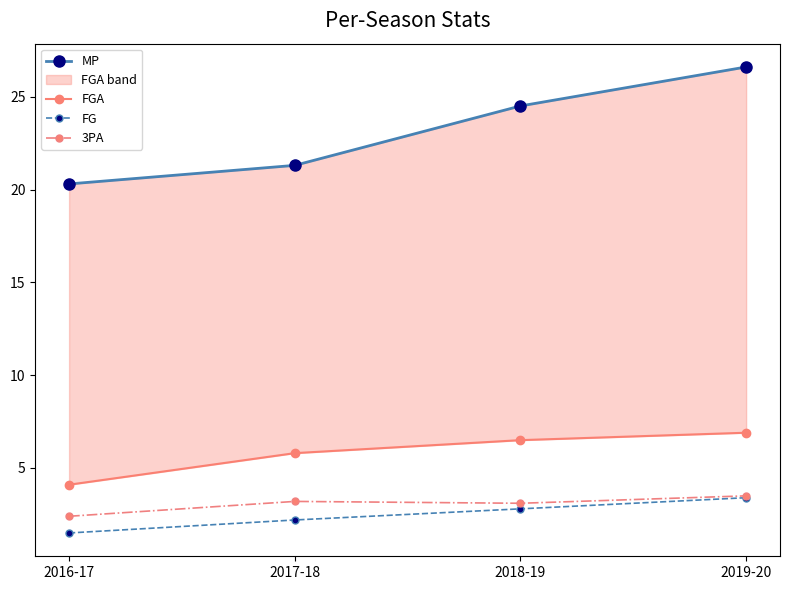

True or false: FGA and MP intersect in this chart.

False